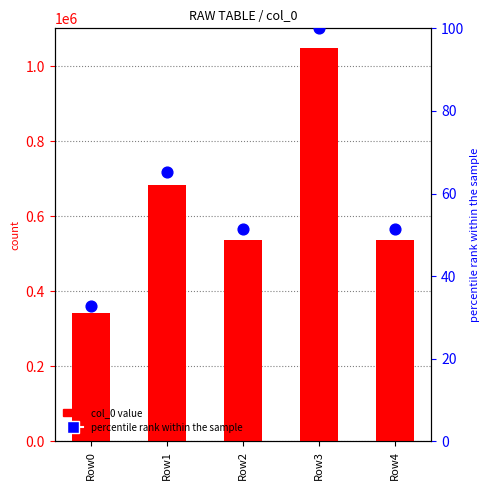

Which series has the widest spread of Y values?

col_0 value